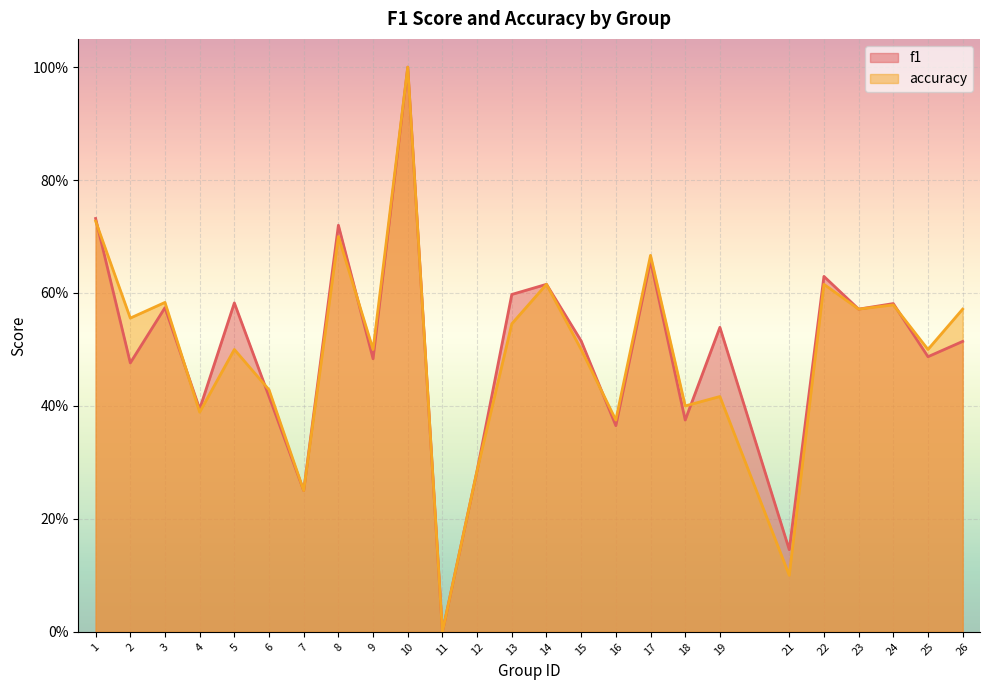

At which label does accuracy reach its minimum?

11